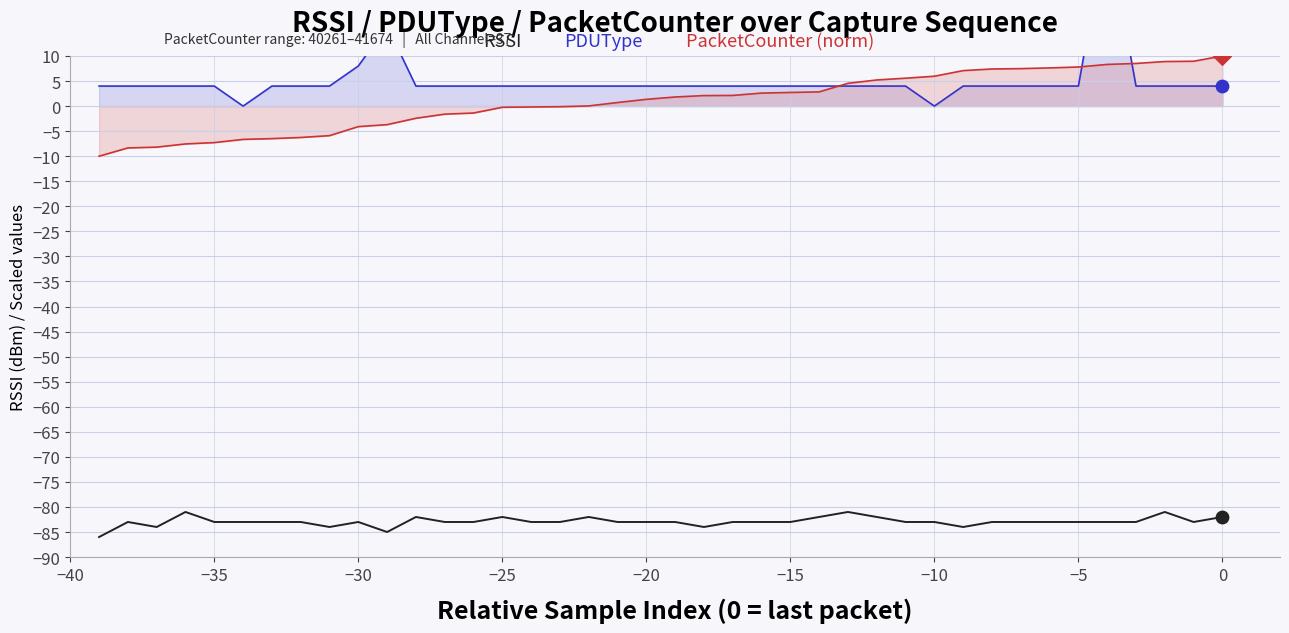

What are all the series names shown in the legend?

RSSI, PDUType, PacketCounter (norm)